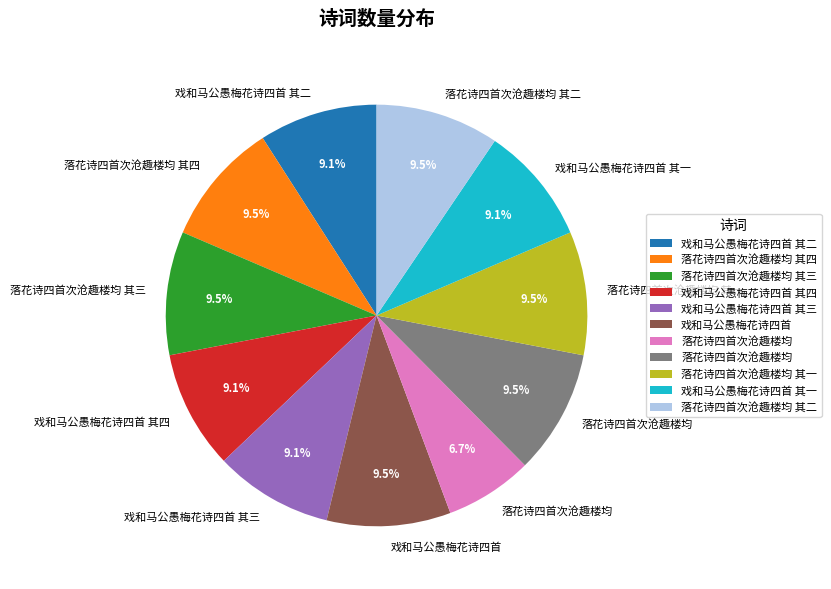

Is there any slice that represents more than half of the pie?

No